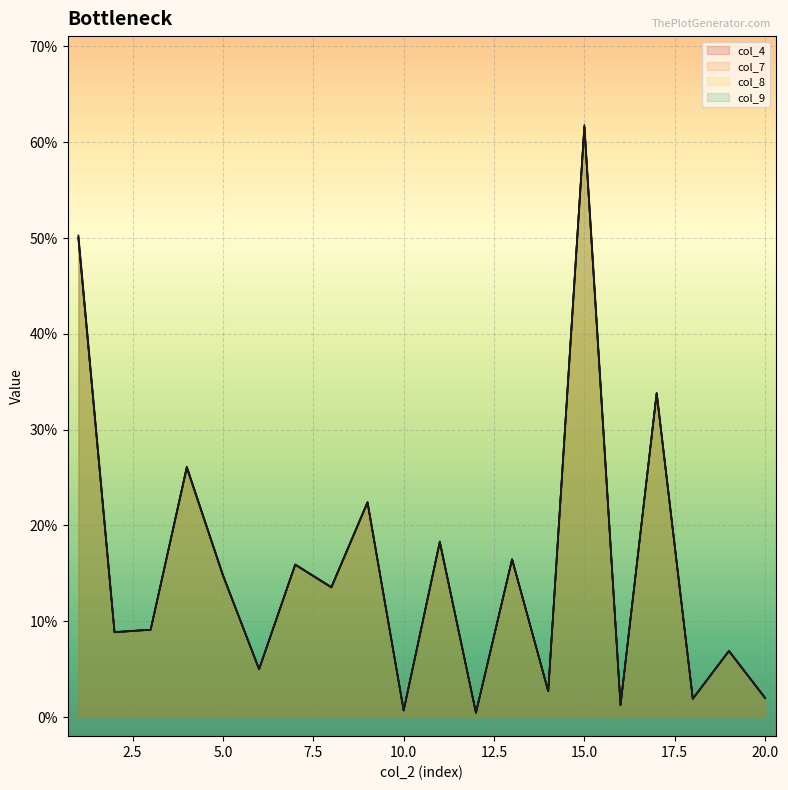

At which category is the sum across all series the highest?

15